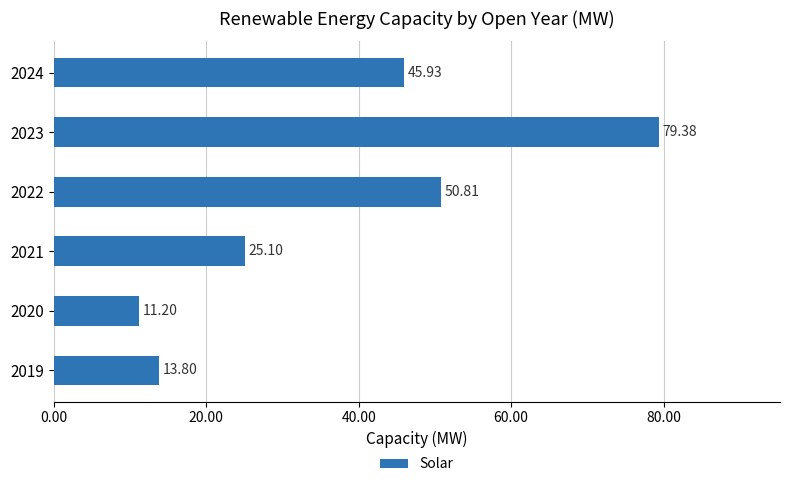

What is the difference between the maximum and minimum values?

68.2